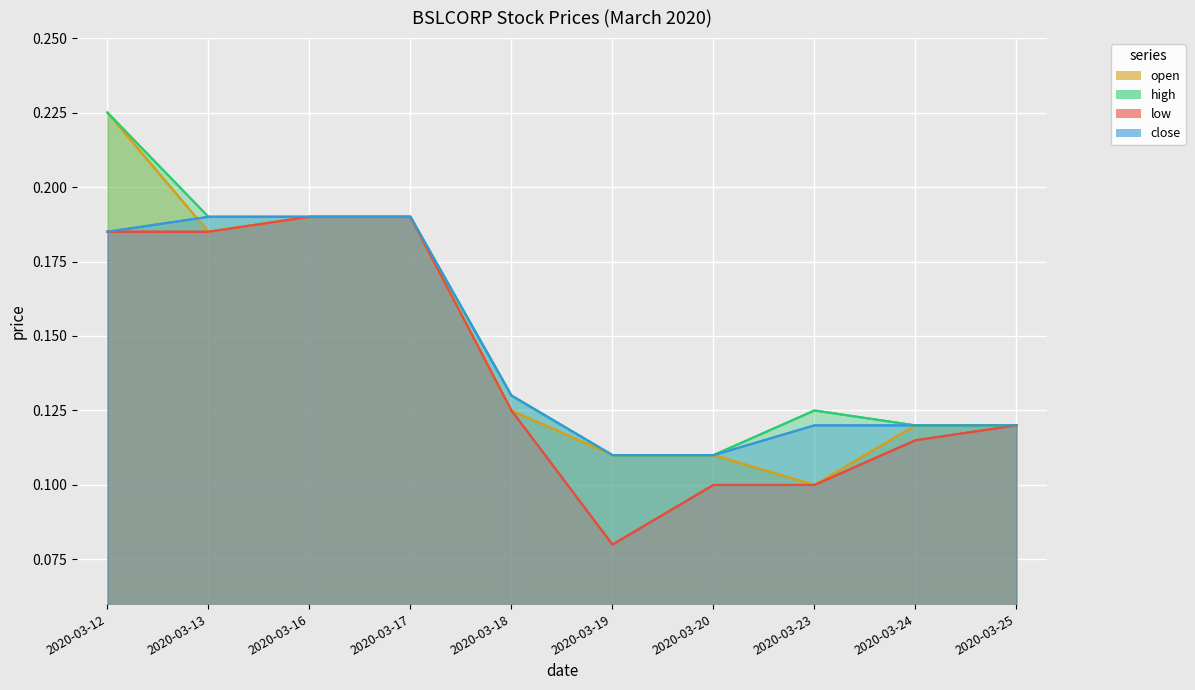

True or false: close and high intersect in this chart.

False